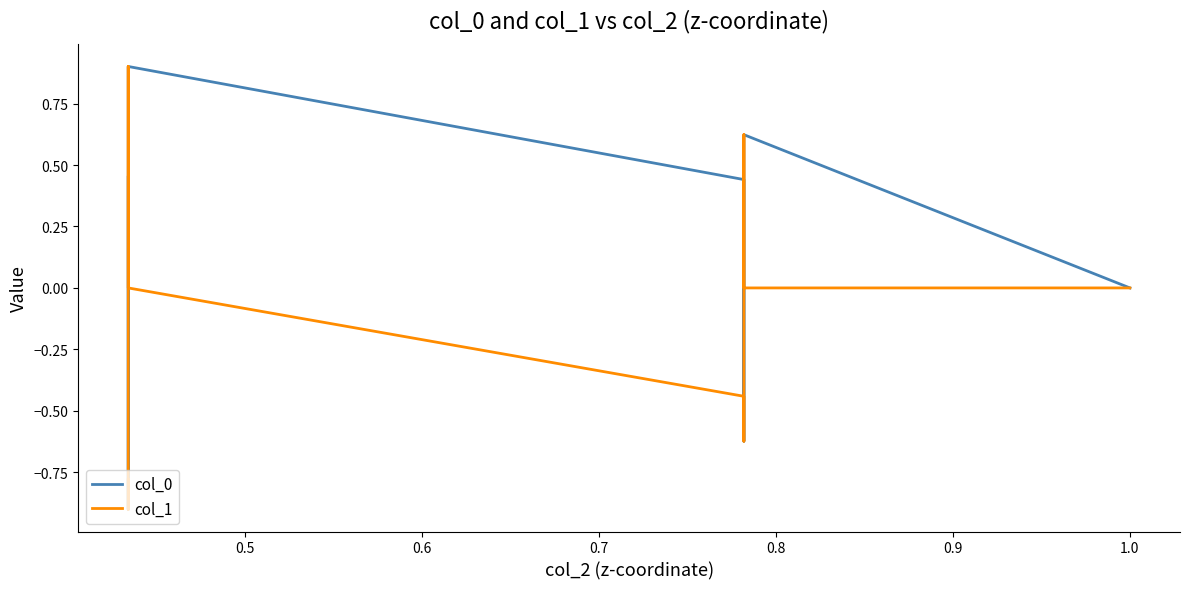

What is the sum of all col_0 values?

-0.8